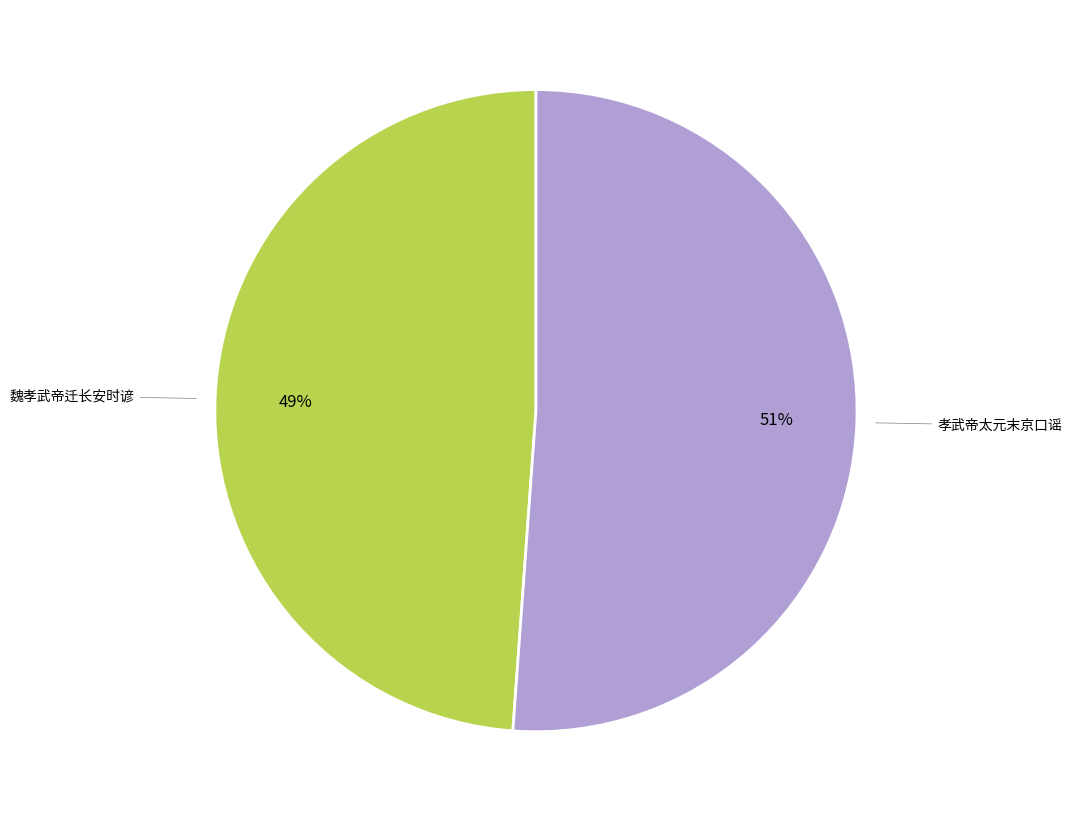

What percentage is the 孝武帝太元末京口谣 slice, to the nearest percent?

51%